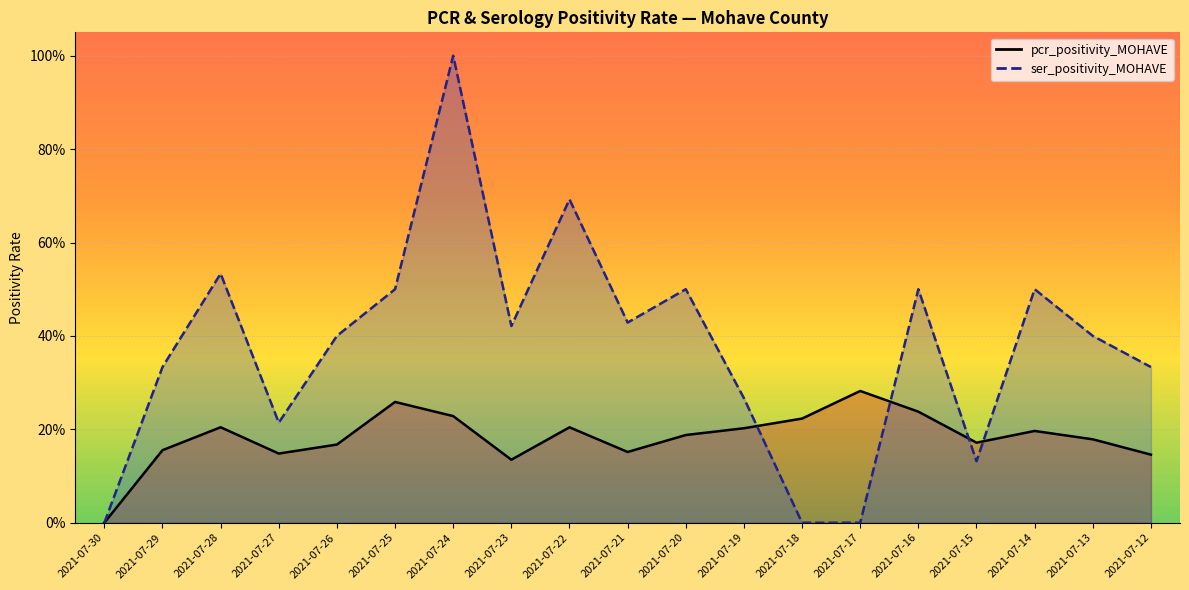

What is the value of the pcr_positivity_MOHAVE point at the 13th from the left?

0.2